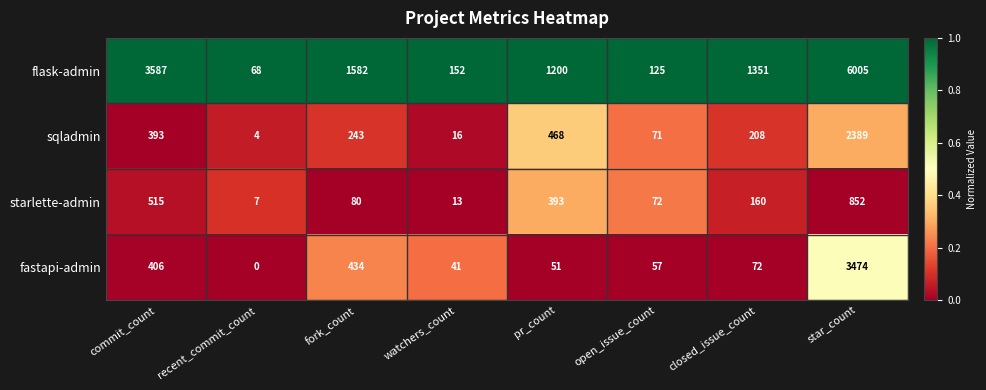

Which series changed the most between open_issue_count and star_count?

flask-admin